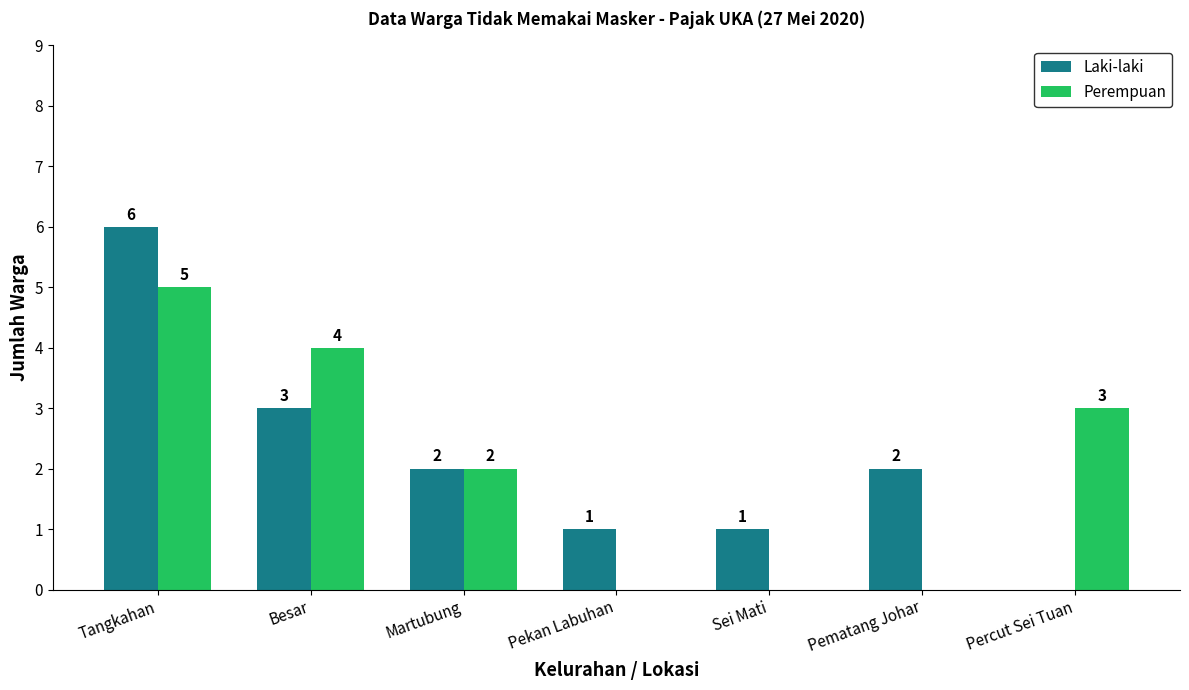

Count the number of data series in this chart.

2